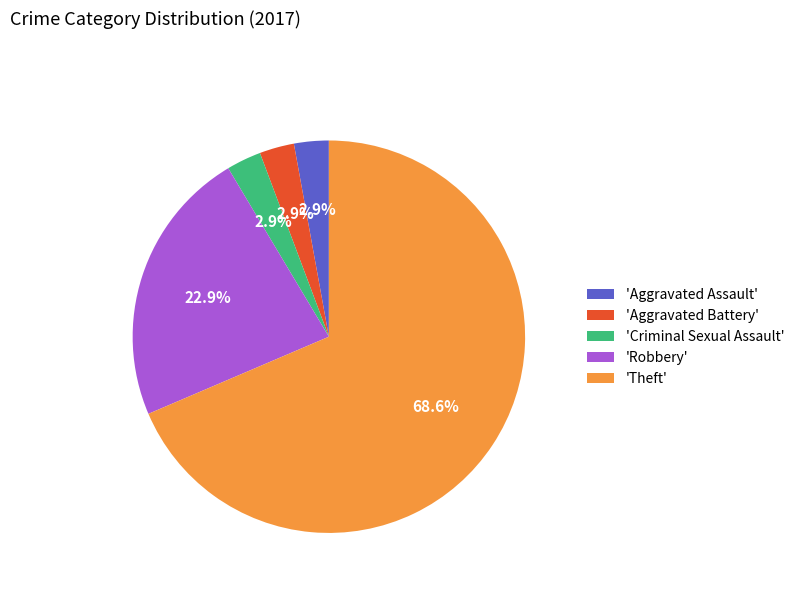

Does any single category account for the majority?

Yes